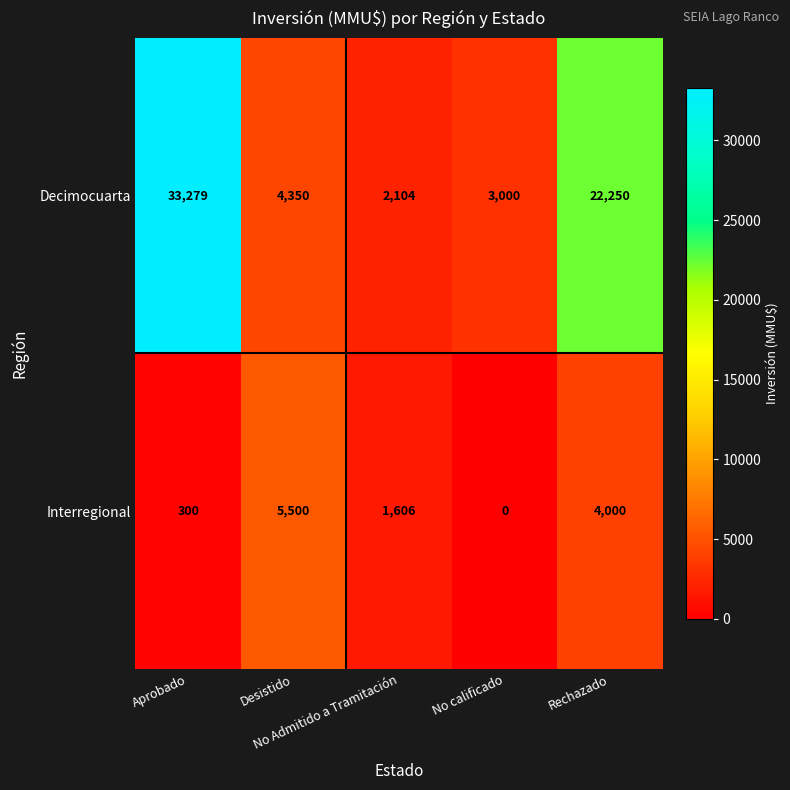

What is the difference between the maximum and minimum values in the Decimocuarta series?

31175